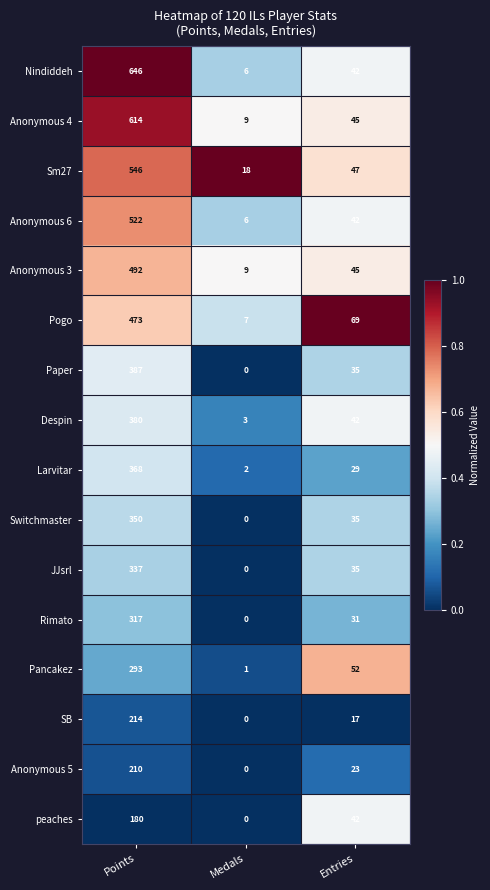

At which label is Sm27 closest to 282?

Entries